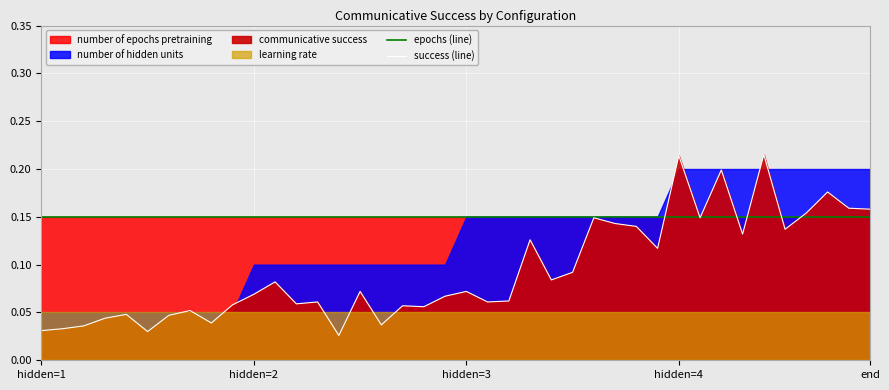

Between which two adjacent categories do success (line) and epochs (line) first intersect?

29 and 30